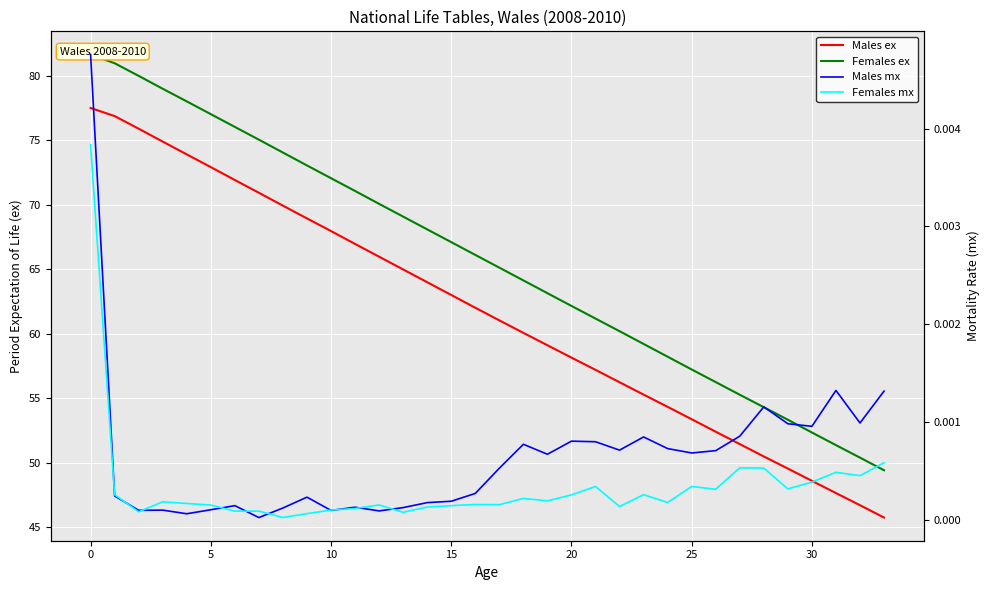

Which series changed the most between 23 and 24?

Females ex